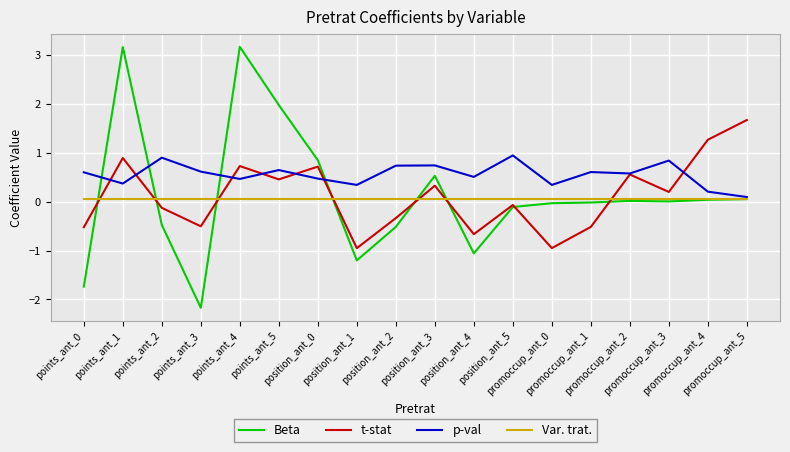

Which series has the largest total across all categories?

p-val